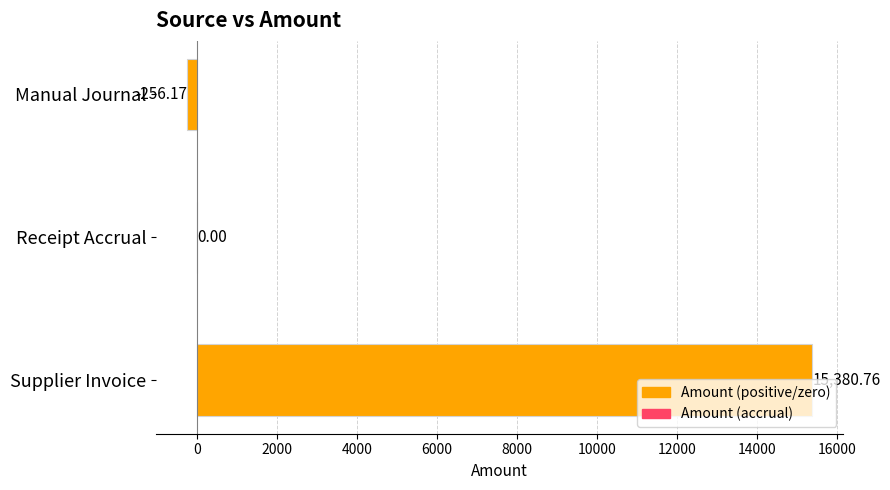

What is the sum of all values?

15124.6